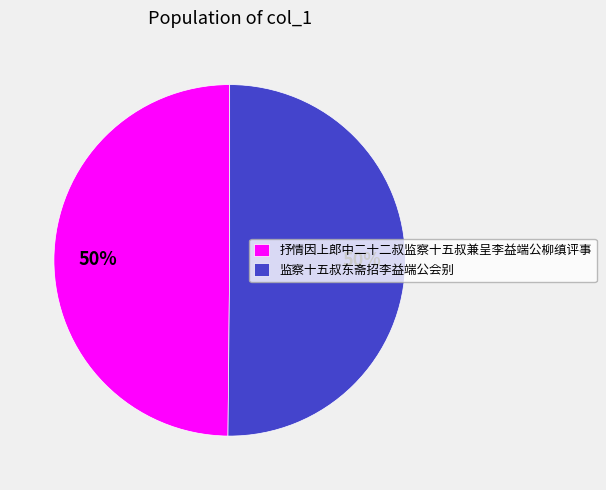

What is the ratio of the value at 抒情因上郎中二十二叔监察十五叔兼呈李益端公柳缜评事 to the value at 监察十五叔东斋招李益端公会别?

1.0